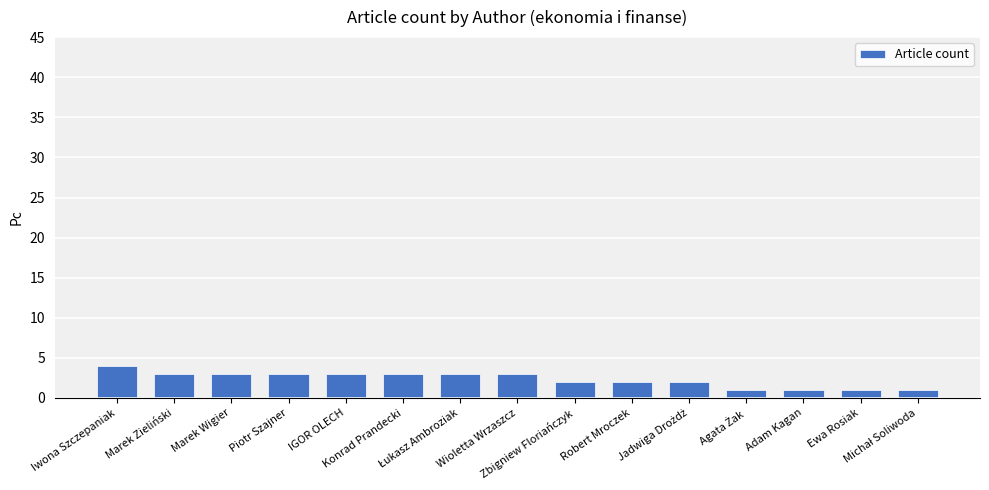

Where does the data first go above 3?

Iwona Szczepaniak